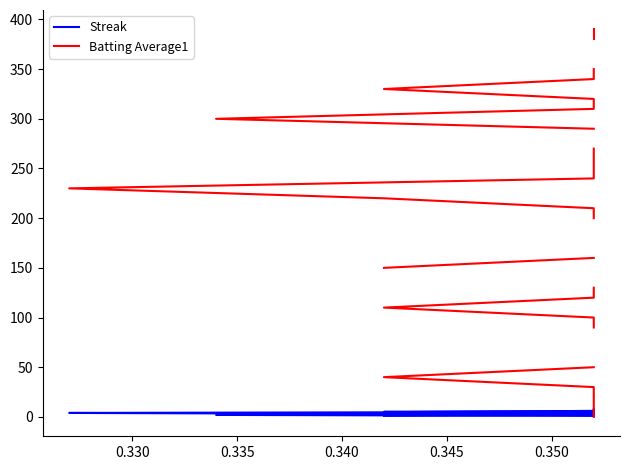

Between 0.330 and 0.350, which series saw the biggest shift?

Batting Average1